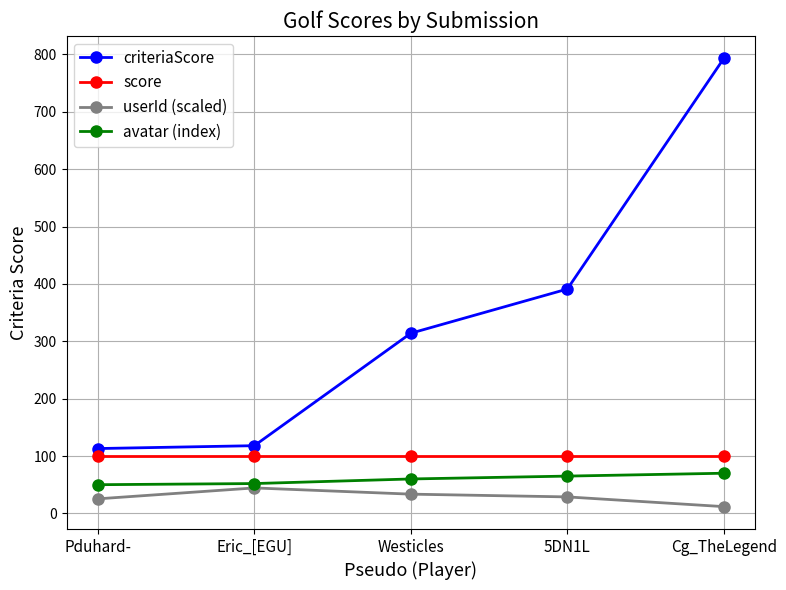

How many avatar (index) values are between 52 and 65?

3